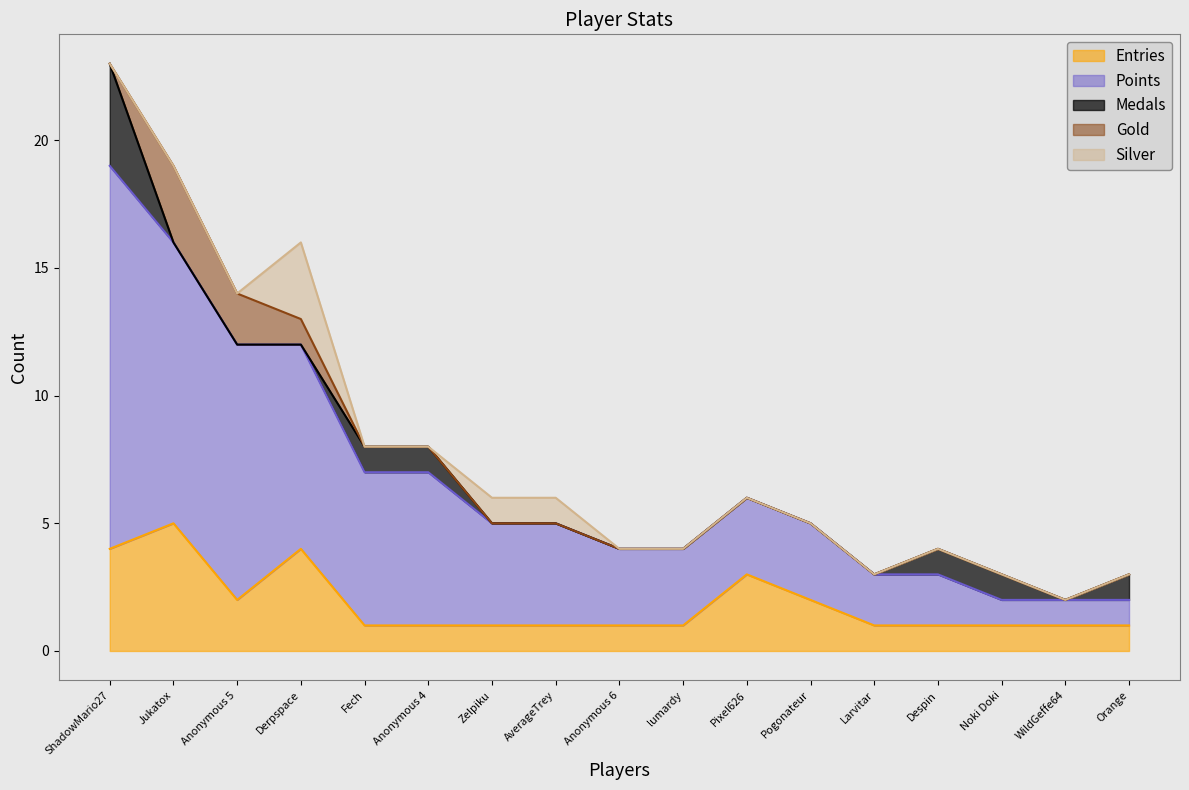

What are all the series names shown in the legend?

Entries, Points, Medals, Gold, Silver